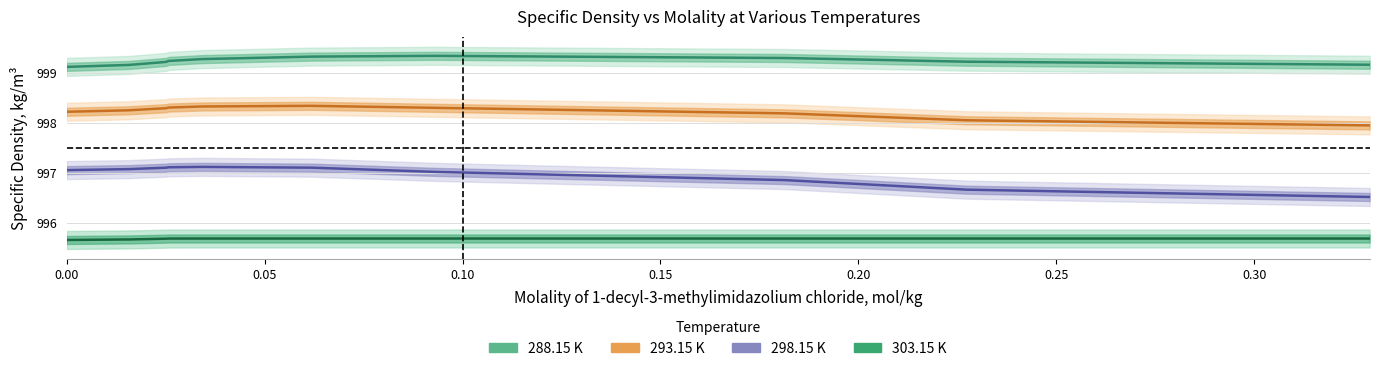

What is the label of the 6th point from the left?

0.25